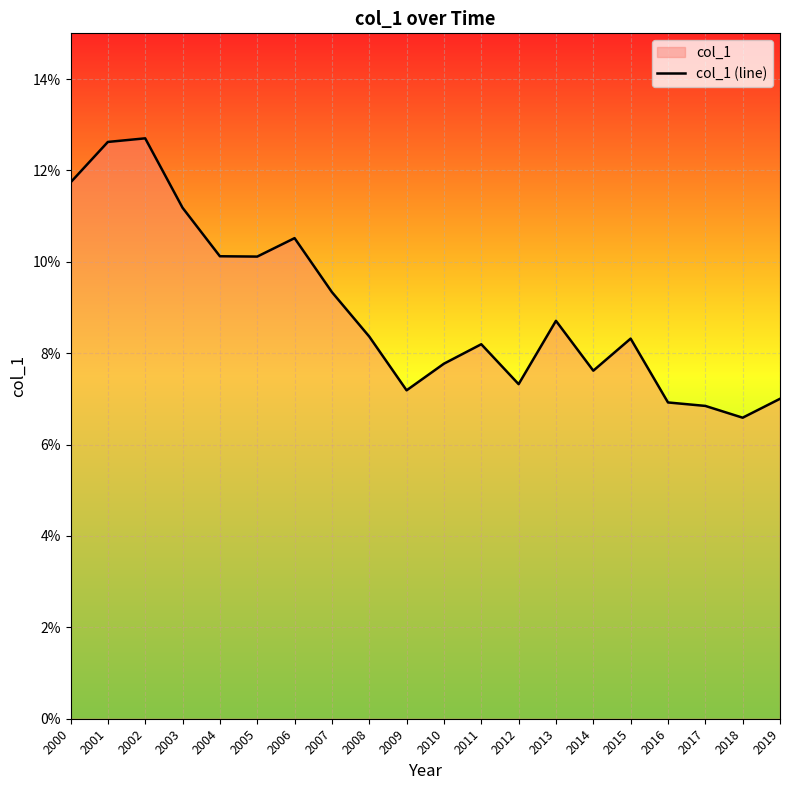

True or false: the data shows 7.6 at 2014.

True